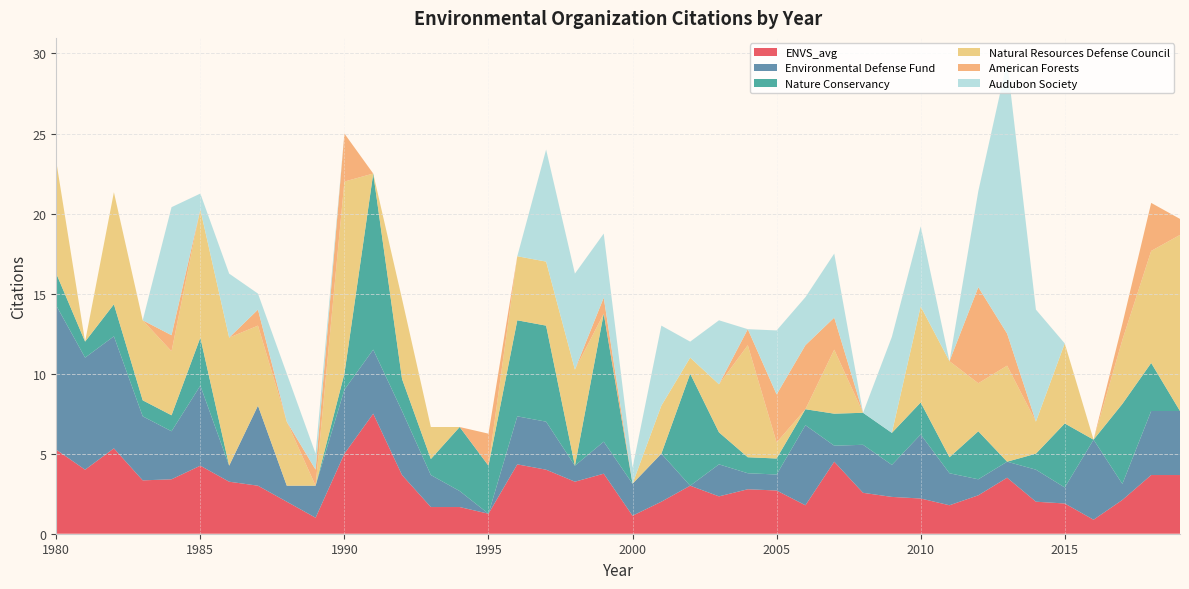

Reading left to right, extract all data points from this chart.

ENVS_avg: 1980=5.2	1981=4.0	1982=5.3	1983=3.3	1984=3.4	1985=4.2	1986=3.2	1987=3.0	1988=2.0	1989=1.0	1990=5.0	1991=7.5	1992=3.7	1993=1.7	1994=1.7	1995=1.2	1996=4.3	1997=4.0	1998=3.2	1999=3.8	2000=1.1	2001=2.0	2002=3.0	2003=2.3	2004=2.8	2005=2.7	2006=1.8	2007=4.5	2008=2.6	2009=2.3	2010=2.2	2011=1.8	2012=2.4	2013=3.5	2014=2.0	2015=1.9	2016=0.9	2017=2.1	2018=3.7	2019=3.7
Environmental Defense Fund: 1980=9.0	1981=7.0	1982=7.0	1983=4.0	1984=3.0	1985=5.0	1986=1.0	1987=5.0	1988=1.0	1989=2.0	1990=4.0	1991=4.0	1992=4.0	1993=2.0	1994=1.0	1995=0.0	1996=3.0	1997=3.0	1998=1.0	1999=2.0	2000=2.0	2001=3.0	2002=0.0	2003=2.0	2004=1.0	2005=1.0	2006=5.0	2007=1.0	2008=3.0	2009=2.0	2010=4.0	2011=2.0	2012=1.0	2013=1.0	2014=2.0	2015=1.0	2016=5.0	2017=1.0	2018=4.0	2019=4.0
Nature Conservancy: 1980=2.0	1981=1.0	1982=2.0	1983=1.0	1984=1.0	1985=3.0	1986=0.0	1987=0.0	1988=0.0	1989=0.0	1990=1.0	1991=11.0	1992=2.0	1993=1.0	1994=4.0	1995=3.0	1996=6.0	1997=6.0	1998=0.0	1999=8.0	2000=0.0	2001=0.0	2002=7.0	2003=2.0	2004=1.0	2005=1.0	2006=1.0	2007=2.0	2008=2.0	2009=2.0	2010=2.0	2011=1.0	2012=3.0	2013=0.0	2014=1.0	2015=4.0	2016=0.0	2017=5.0	2018=3.0	2019=0.0
Natural Resources Defense Council: 1980=7.0	1981=0.0	1982=7.0	1983=5.0	1984=4.0	1985=8.0	1986=8.0	1987=5.0	1988=4.0	1989=0.0	1990=12.0	1991=0.0	1992=5.0	1993=2.0	1994=0.0	1995=0.0	1996=4.0	1997=4.0	1998=6.0	1999=0.0	2000=0.0	2001=3.0	2002=1.0	2003=3.0	2004=7.0	2005=1.0	2006=0.0	2007=4.0	2008=0.0	2009=0.0	2010=6.0	2011=6.0	2012=3.0	2013=6.0	2014=2.0	2015=5.0	2016=0.0	2017=4.0	2018=7.0	2019=11.0
American Forests: 1980=0.0	1981=0.0	1982=0.0	1983=0.0	1984=1.0	1985=0.0	1986=0.0	1987=1.0	1988=0.0	1989=1.0	1990=3.0	1991=0.0	1992=0.0	1993=0.0	1994=0.0	1995=2.0	1996=0.0	1997=0.0	1998=0.0	1999=1.0	2000=0.0	2001=0.0	2002=0.0	2003=0.0	2004=1.0	2005=3.0	2006=4.0	2007=2.0	2008=0.0	2009=0.0	2010=0.0	2011=0.0	2012=6.0	2013=2.0	2014=0.0	2015=0.0	2016=0.0	2017=1.0	2018=3.0	2019=1.0
Audubon Society: 1980=0.0	1981=0.0	1982=0.0	1983=0.0	1984=8.0	1985=1.0	1986=4.0	1987=1.0	1988=3.0	1989=1.0	1990=0.0	1991=0.0	1992=0.0	1993=0.0	1994=0.0	1995=0.0	1996=0.0	1997=7.0	1998=6.0	1999=4.0	2000=1.0	2001=5.0	2002=1.0	2003=4.0	2004=0.0	2005=4.0	2006=3.0	2007=4.0	2008=0.0	2009=6.0	2010=5.0	2011=0.0	2012=6.0	2013=17.0	2014=7.0	2015=0.0	2016=0.0	2017=0.0	2018=0.0	2019=0.0